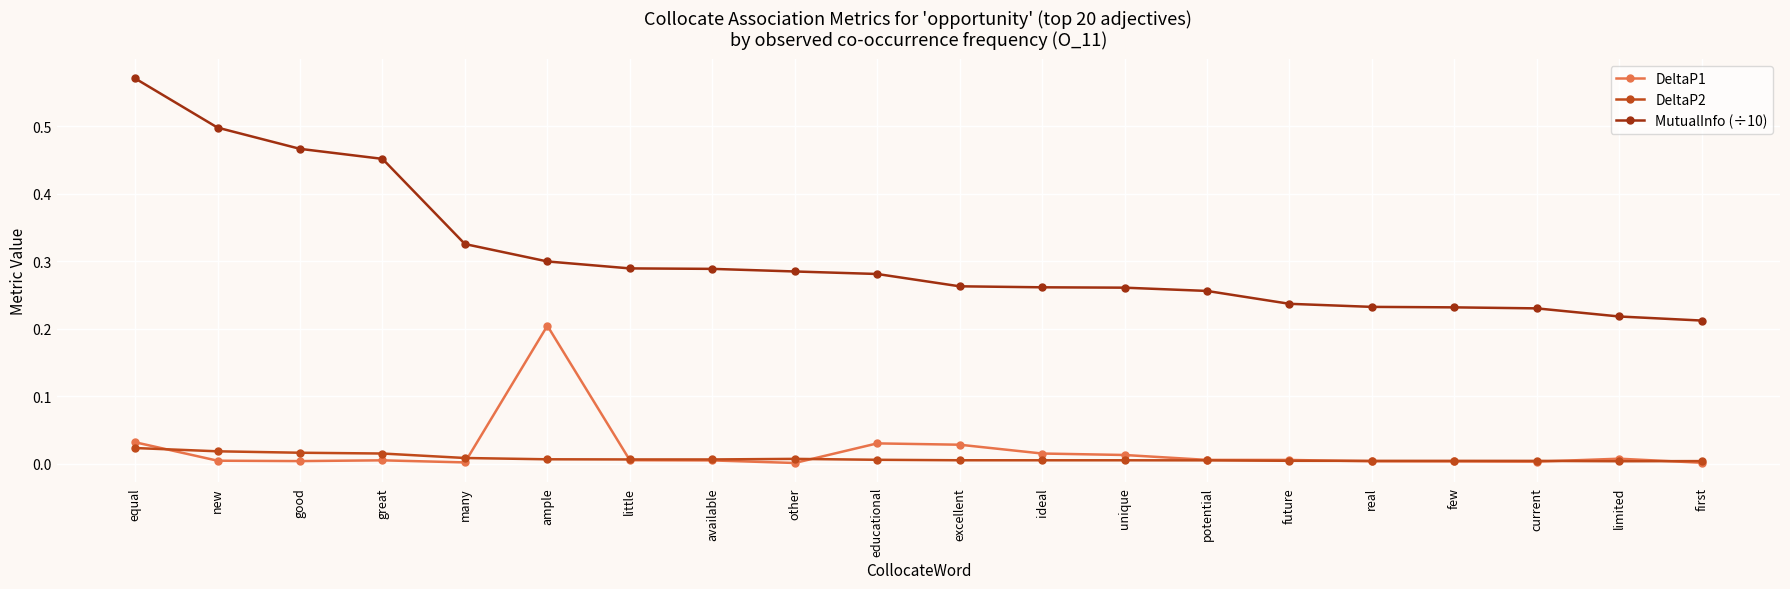

What is the label of the 4th point from the right?

few